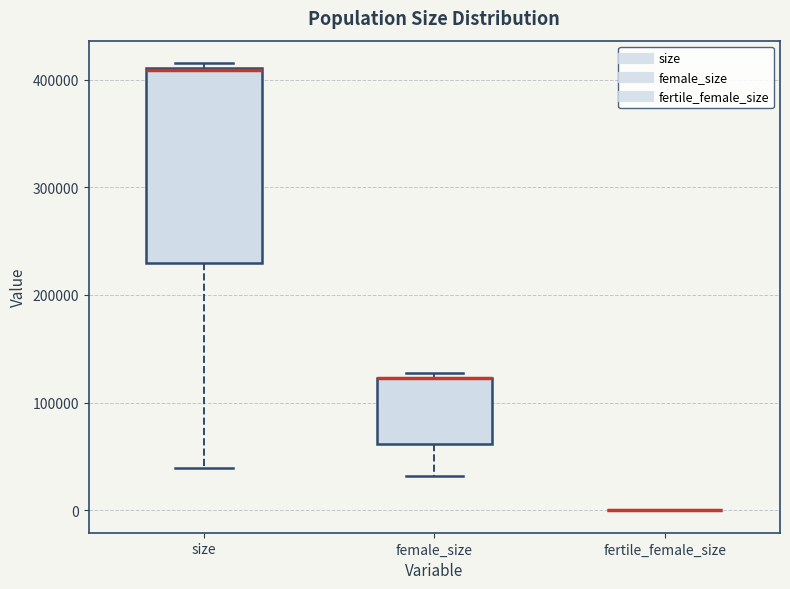

Reading left to right, transcribe this box plot: for each box, give where its median line is, the range the box spans, and where its two whiskers end, as read against the y-axis. The values are not printed on the chart, so give them approximately, as read against the axis.

size: median 410000 (drawn on the box's upper edge), box 230000 to 410000, whiskers 40000 to 420000
female_size: median 120000 (drawn on the box's upper edge), box 60000 to 120000, whiskers 30000 to 130000
fertile_female_size: box collapsed to a line at 0, whiskers 0 to 0